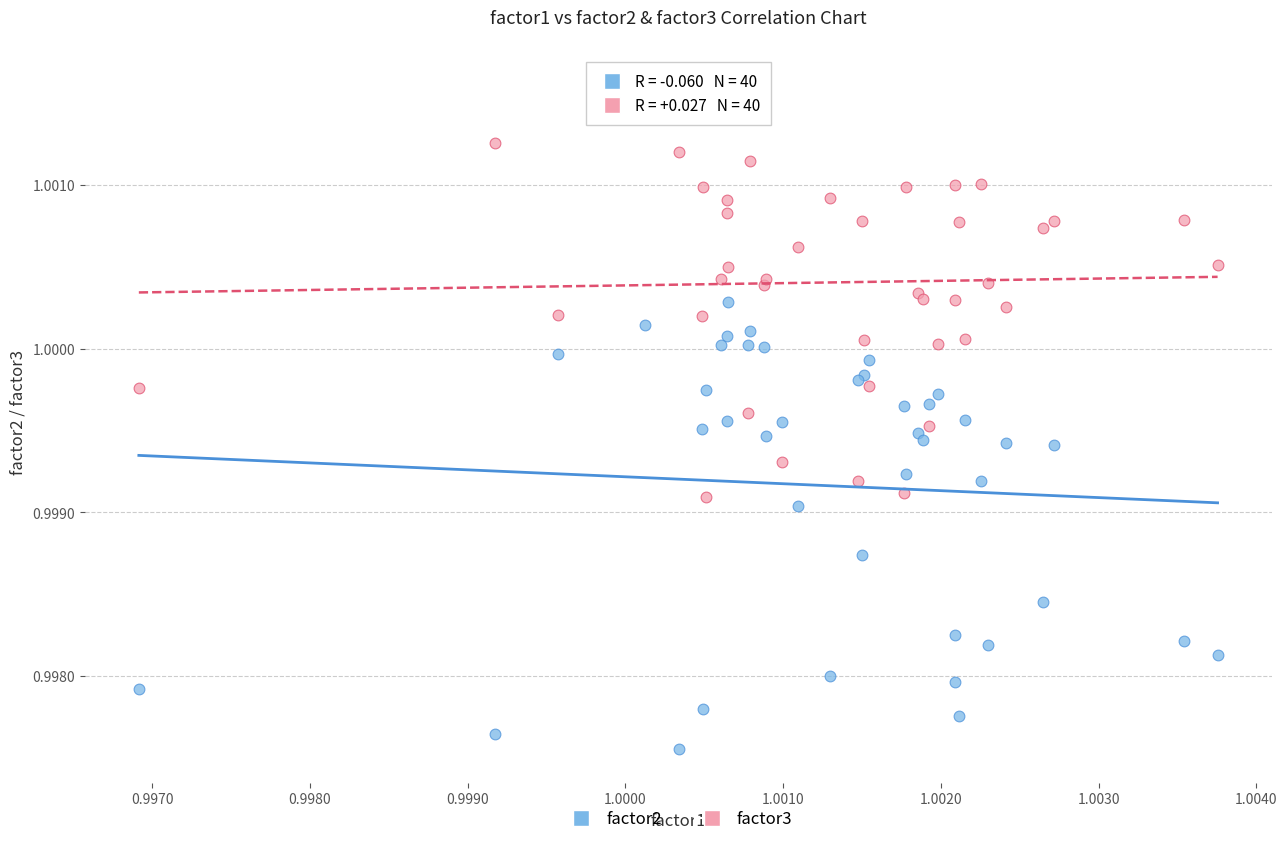

Which series reaches the minimum Y coordinate?

factor2